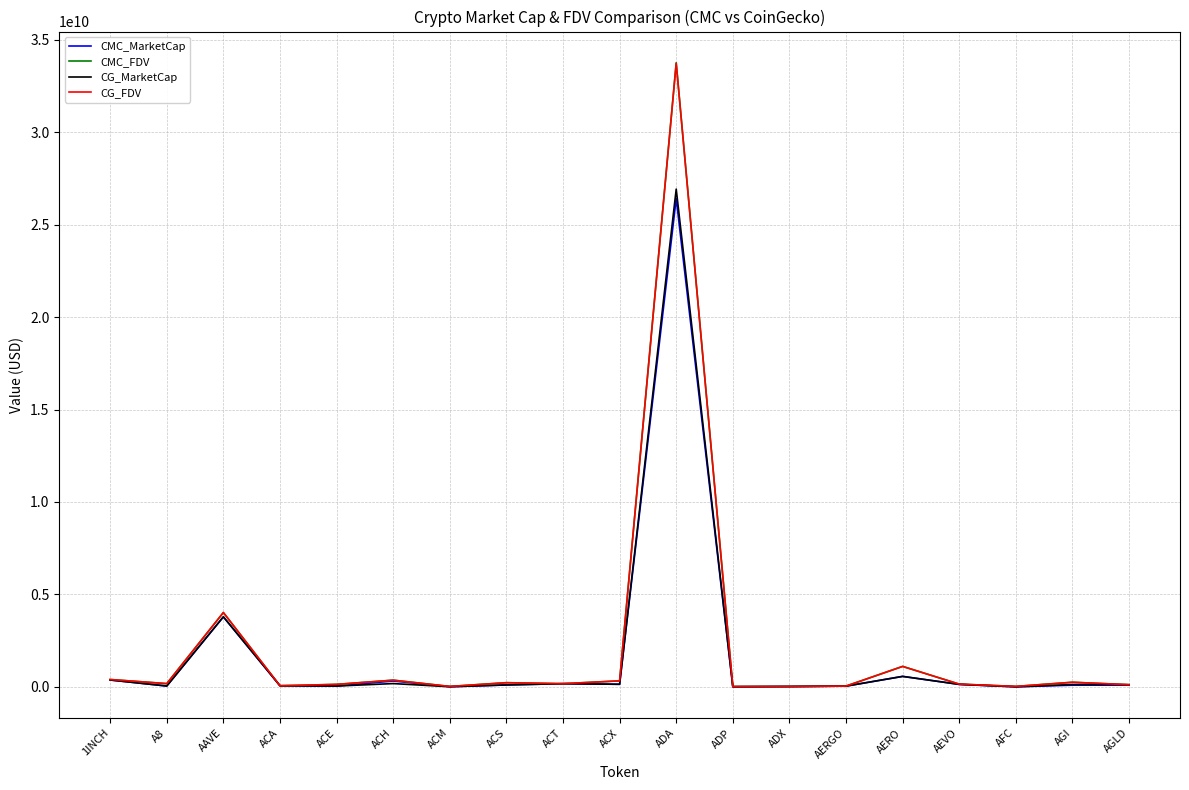

Where is CG_MarketCap nearest to the value 13460953140?

AAVE